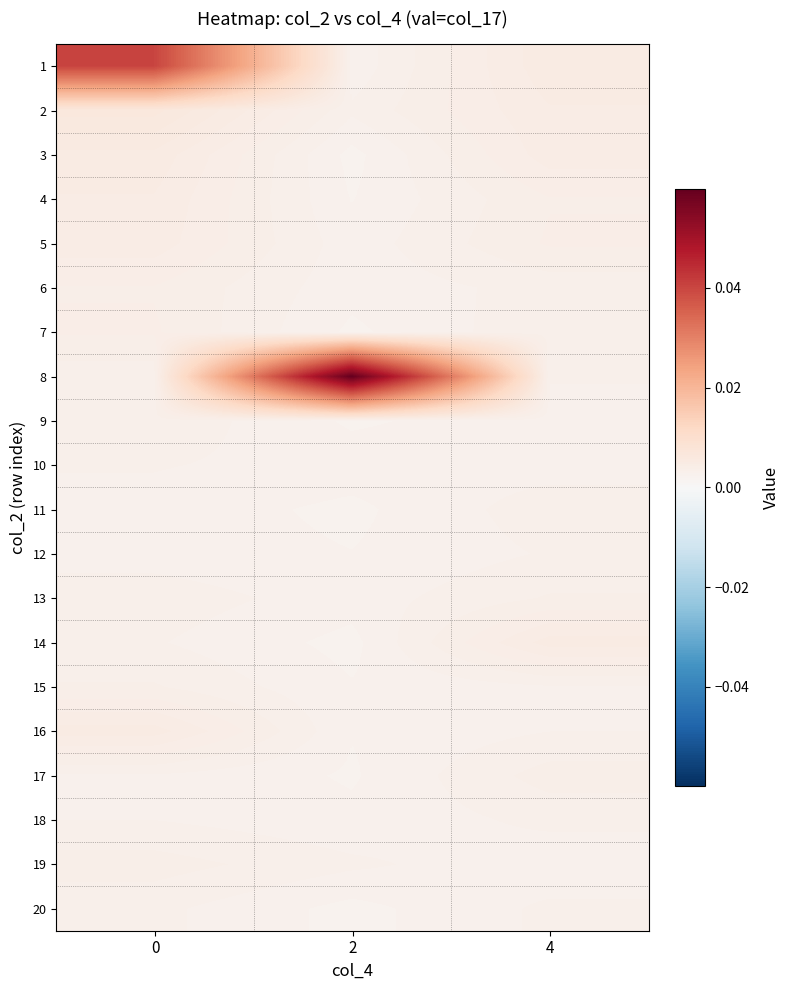

Rank the series by their maximum value, from highest to lowest.

8, 1, 2, 3, 14, 16, 4, 5, 7, 6, 17, 19, 13, 15, 9, 11, 18, 20, 12, 10